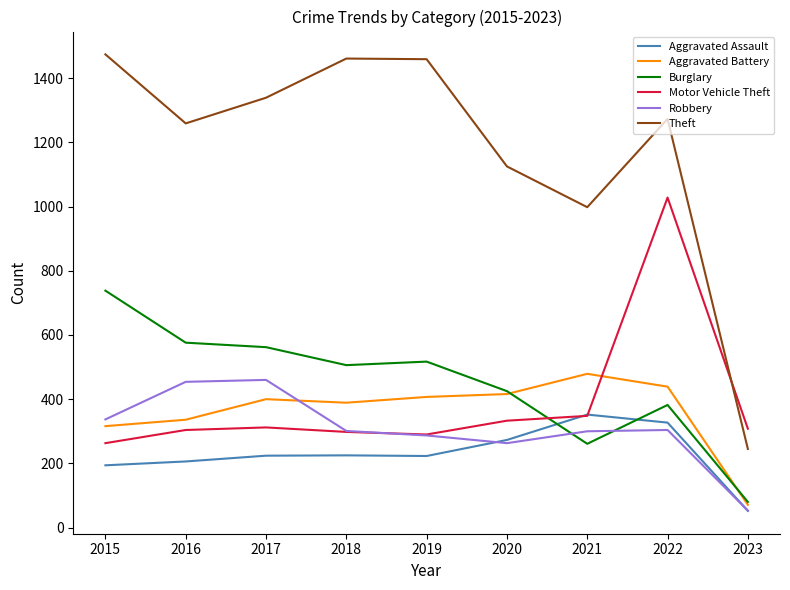

The Theft series shows 1511 at 2020. True or false?

False